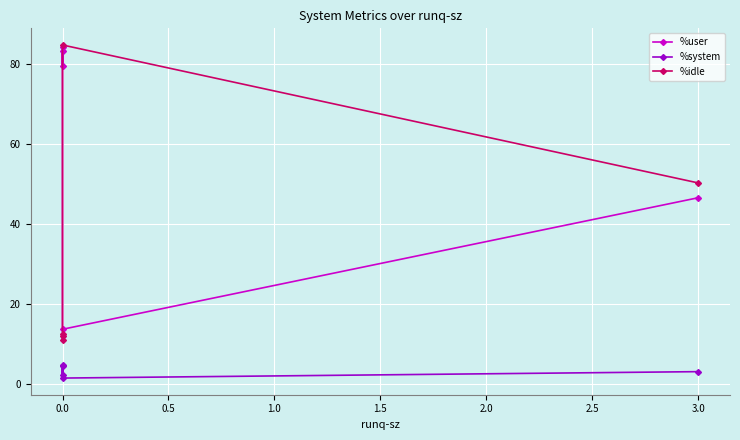

How many values in the %idle series are below 12?

1